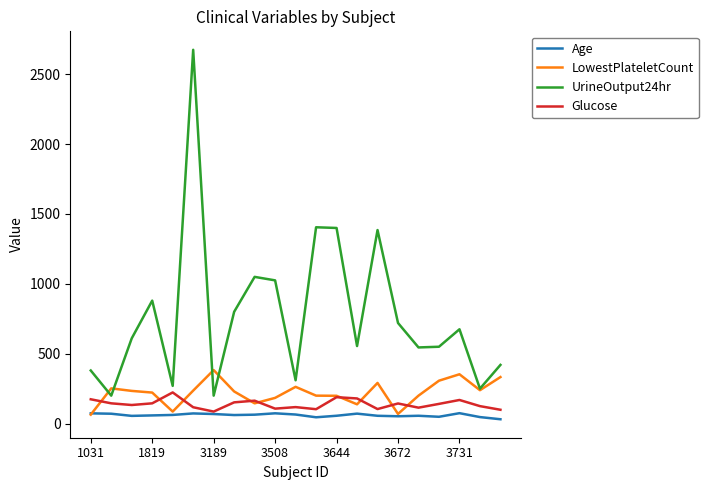

Which series has the largest total across all categories?

UrineOutput24hr